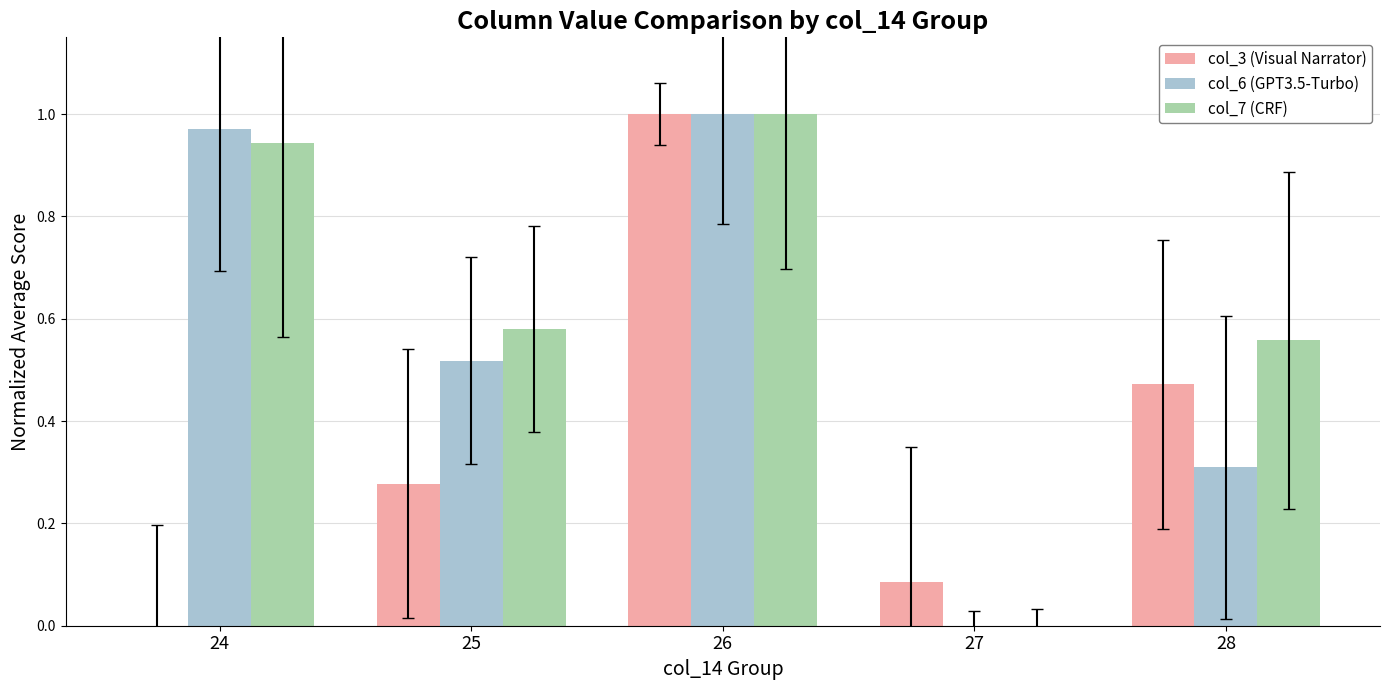

True or false: col_3 (Visual Narrator) has a value of 0.4 at 25.

False